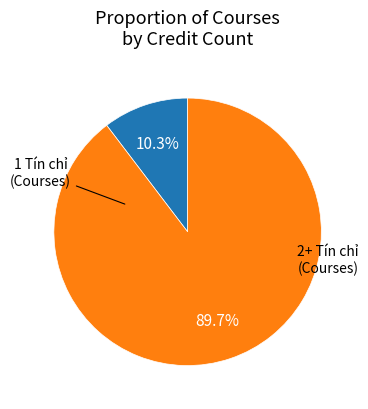

Is there a majority slice in this chart?

Yes